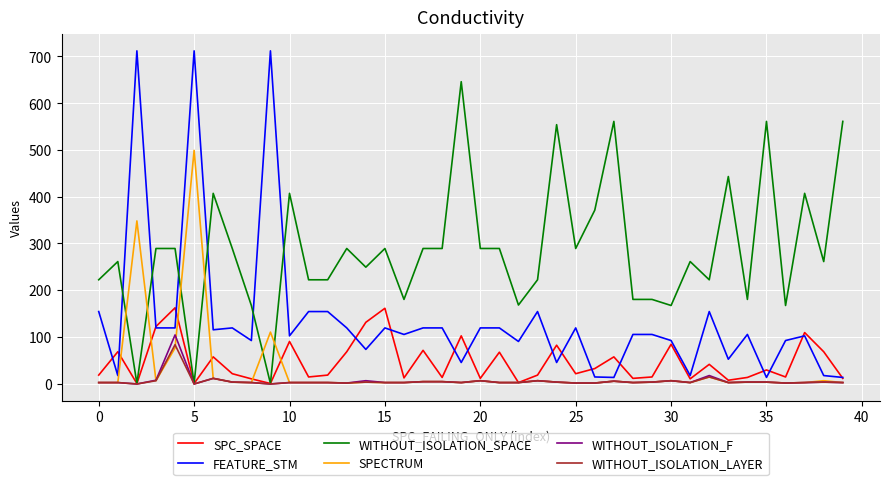

Does the chart have visible grid lines?

Yes